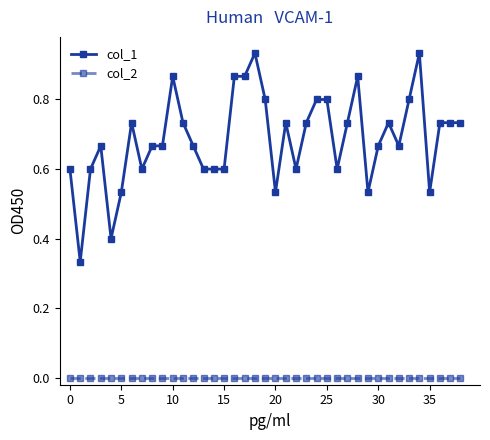

True or false: col_1 and col_2 cross at least once.

False